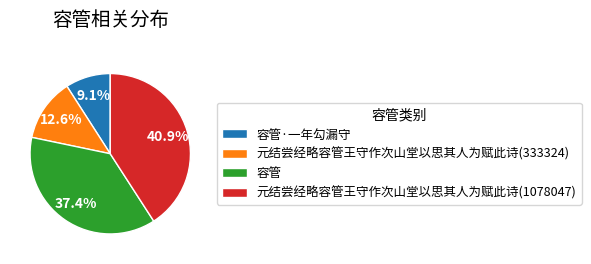

The 容管·一年勾漏守 slice represents 3% of the pie. True or false?

False